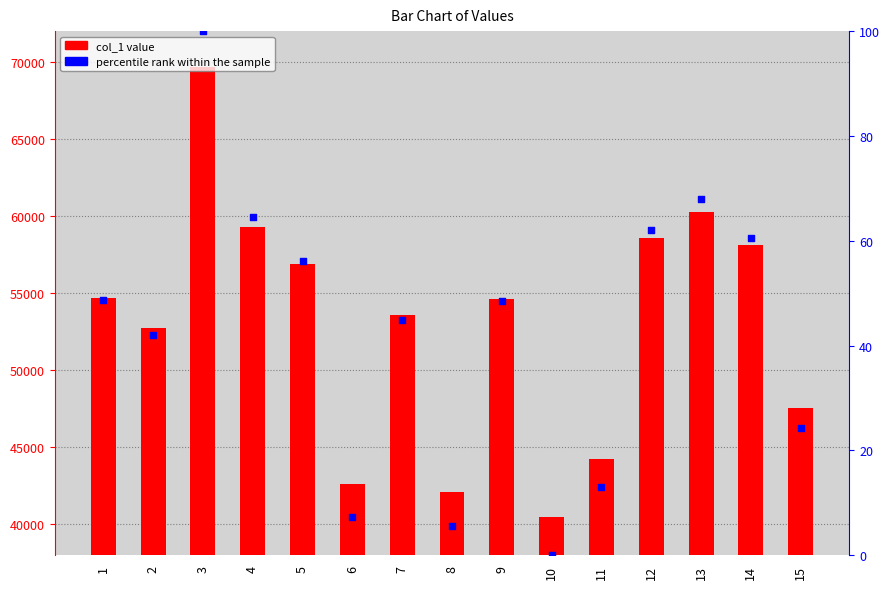

Which series reaches the minimum Y coordinate?

percentile rank within the sample